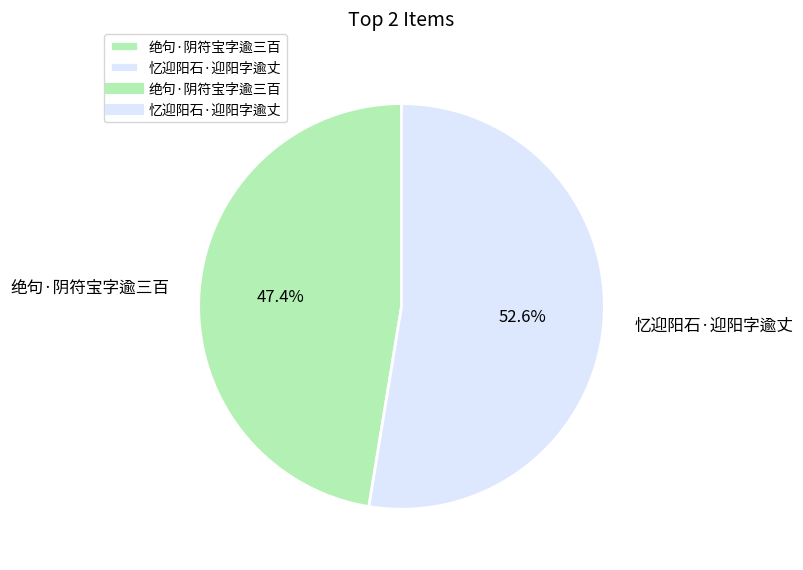

What is the smallest slice in the pie chart?

绝句·阴符宝字逾三百